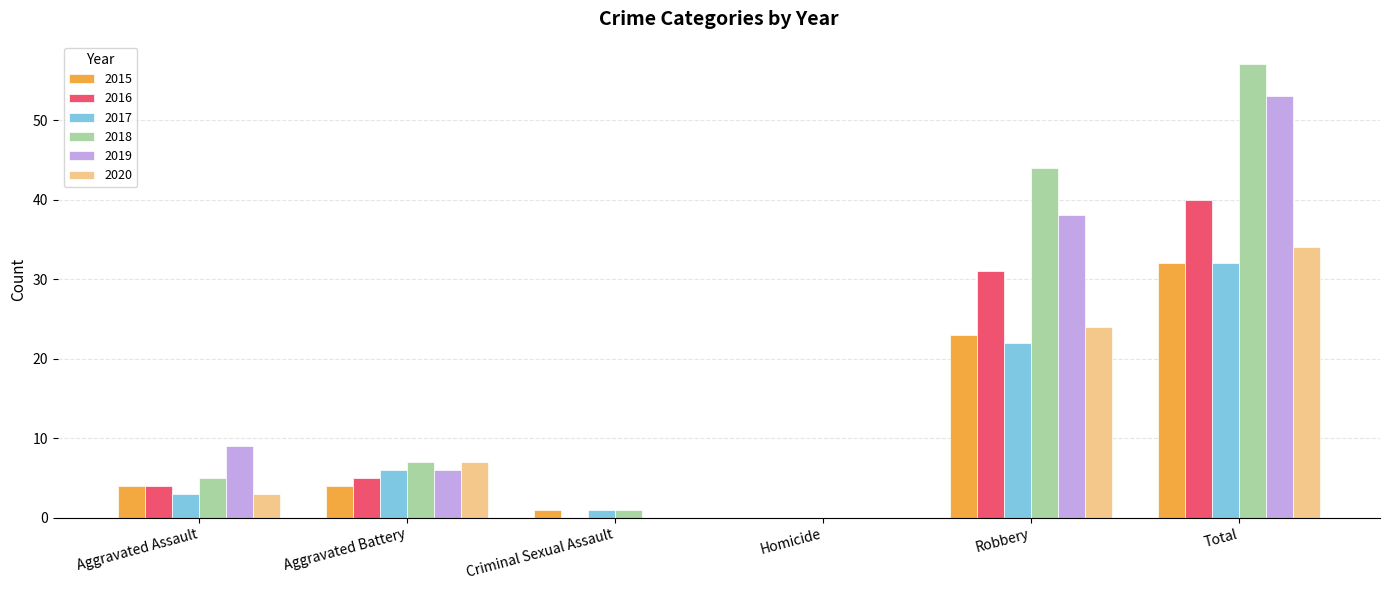

At which category is the sum across all series the highest?

Total